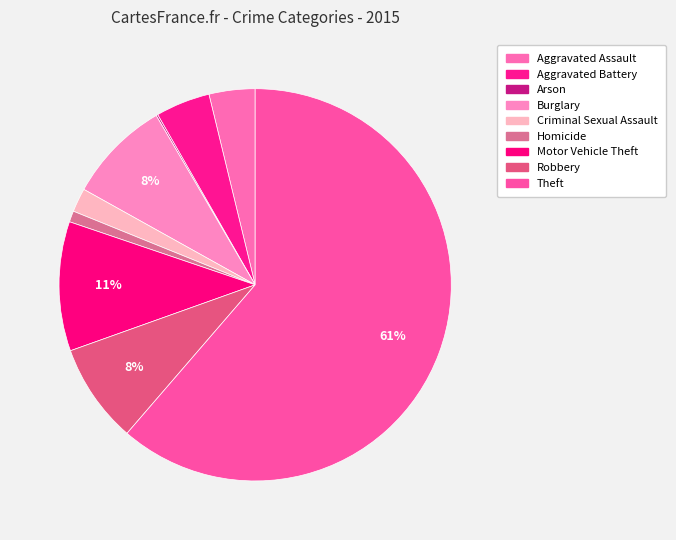

To the nearest percent, what portion does Burglary represent?

8%